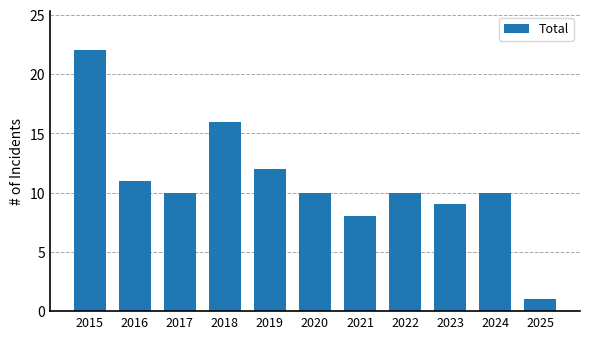

Does the chart contain stacked bars?

No